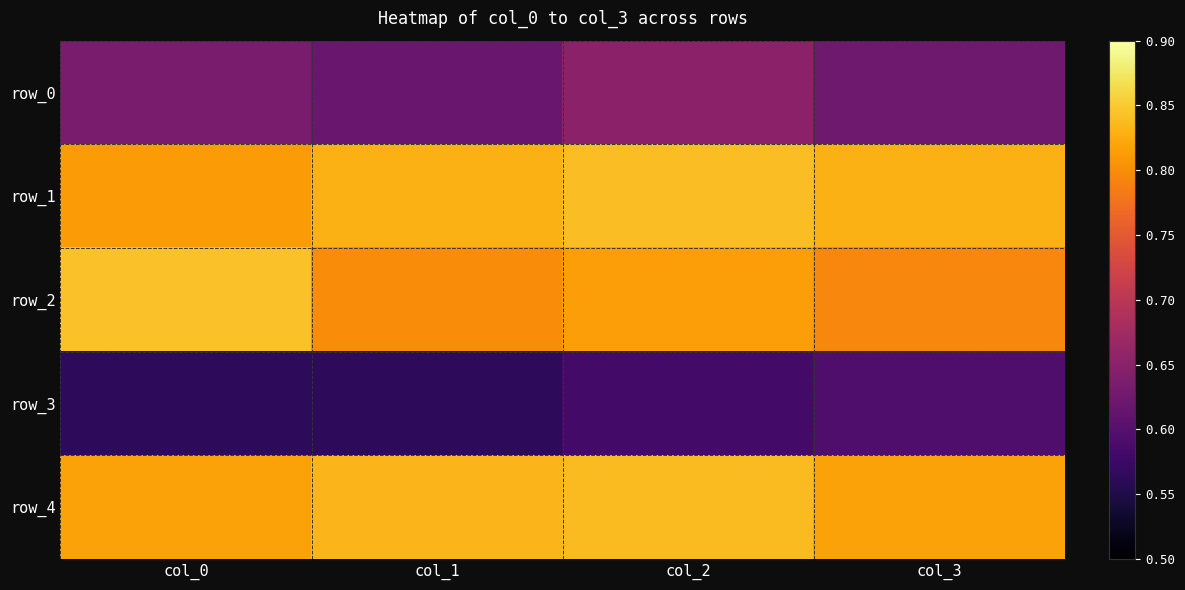

Which category has the highest value in the row_4 series?

col_2